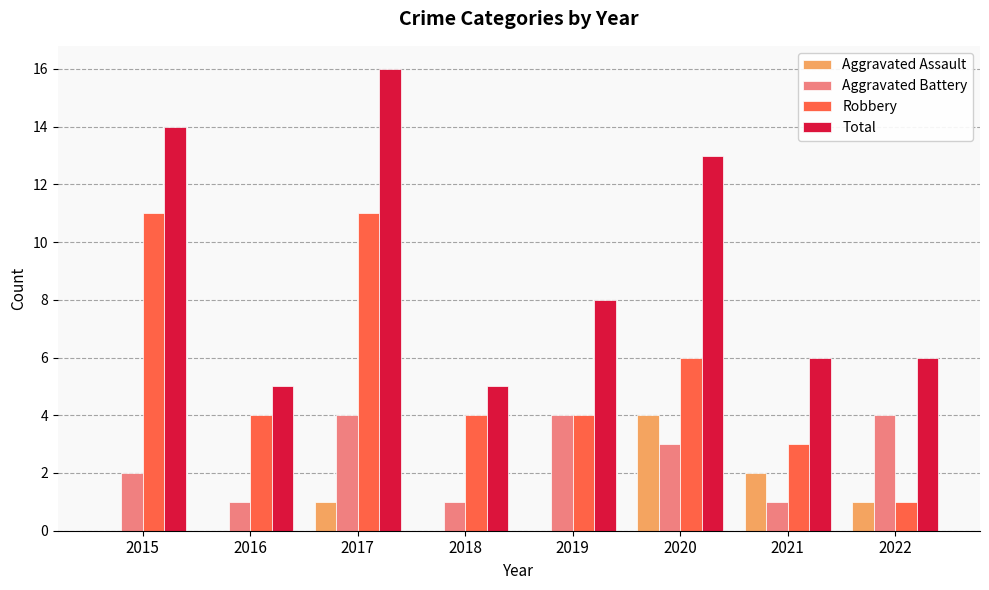

What are all the series names shown in the legend?

Aggravated Assault, Aggravated Battery, Robbery, Total